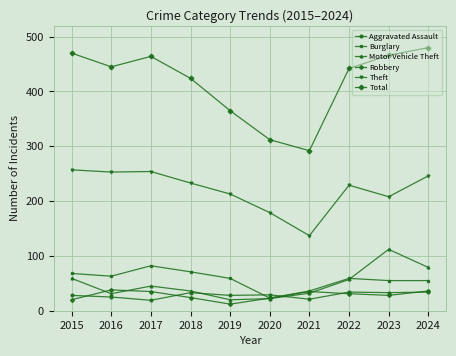

True or false: Aggravated Assault and Total cross at least once.

False